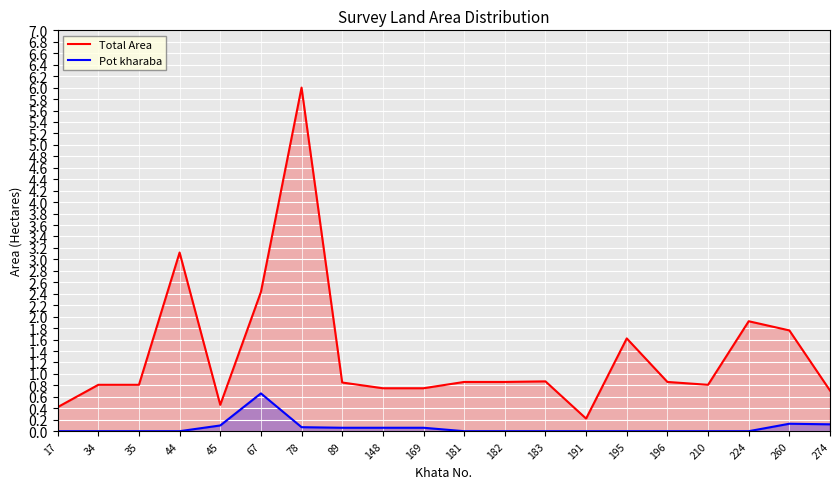

Reading right to left, extract all data points from this chart.

Total Area: 0.7	1.8	1.9	0.8	0.9	1.6	0.2	0.9	0.9	0.9	0.8	0.8	0.8	6.0	2.4	0.5	3.1	0.8	0.8	0.4
Pot kharaba: 0.1	0.1	0.0	0.0	0.0	0.0	0.0	0.0	0.0	0.0	0.1	0.1	0.1	0.1	0.7	0.1	0.0	0.0	0.0	0.0